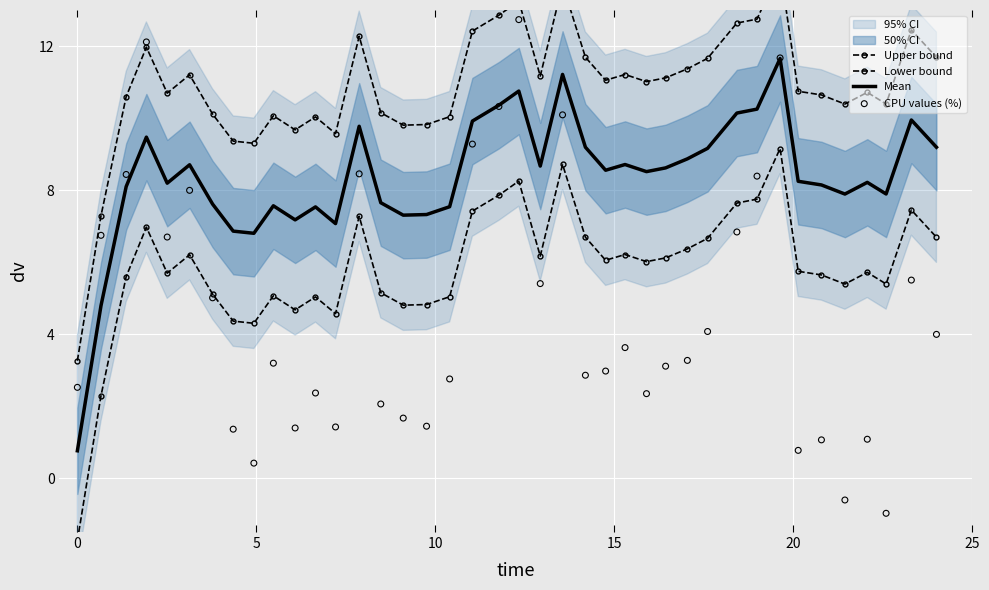

Which series has the largest total across all categories?

Upper bound